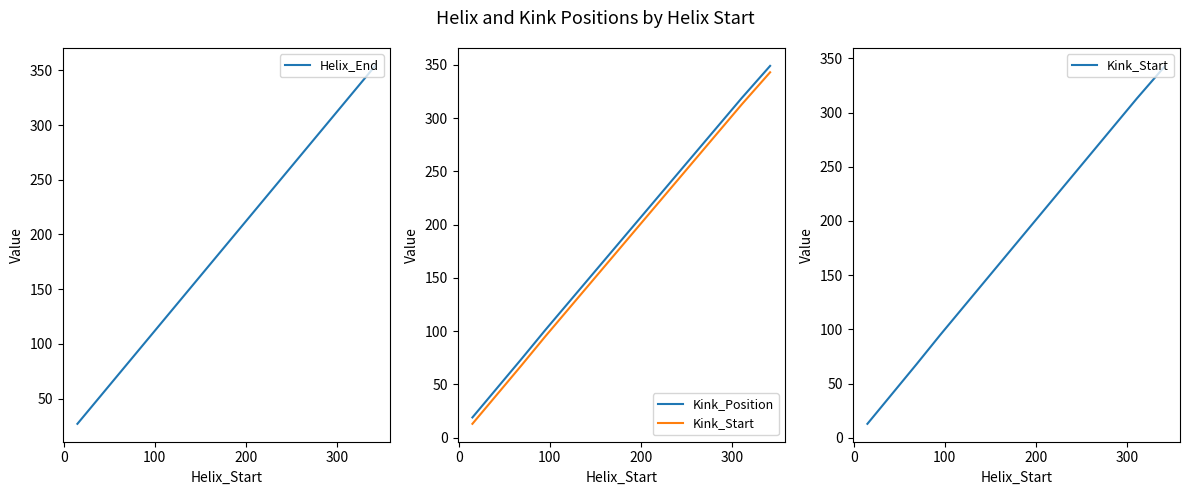

What is the minimum value for Helix_End?

27